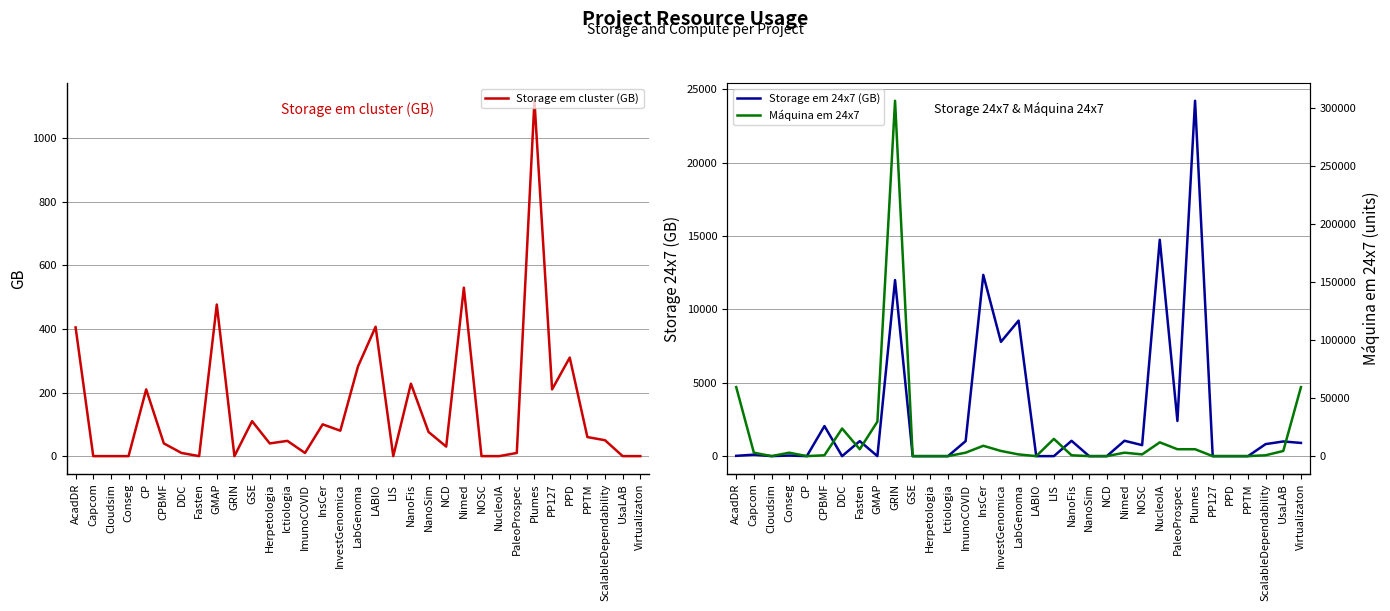

Reading left to right, transcribe all the data shown in this chart.

Storage em cluster (GB): 405	0	0	0	210	40	10	0	477	0	110	40	48	10	100	80	282	407	0	228	76	30	530	0	0	10	1118	210	310	60	50	0	0
Storage em 24x7 (GB): 20	100	0	40	0	2048	0	1024	0	12000	0	0	0	1024	12353	7788	9236	0	0	1044	0	0	1048	750	14746	2400	24220	0	0	0	820	1000	900
Máquina em 24x7: 59520	2976	0	2976	0	744	23808	5952	29760	306528	0	0	0	2976	8928	4464	1488	0	14880	744	0	0	2976	1488	11904	5952	5952	0	0	0	744	4464	59520